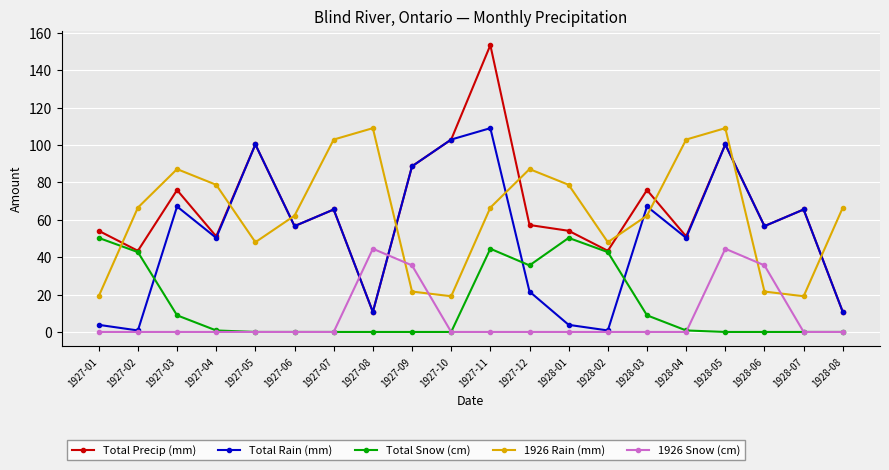

What is the total value across all series at 1928-01?

186.9